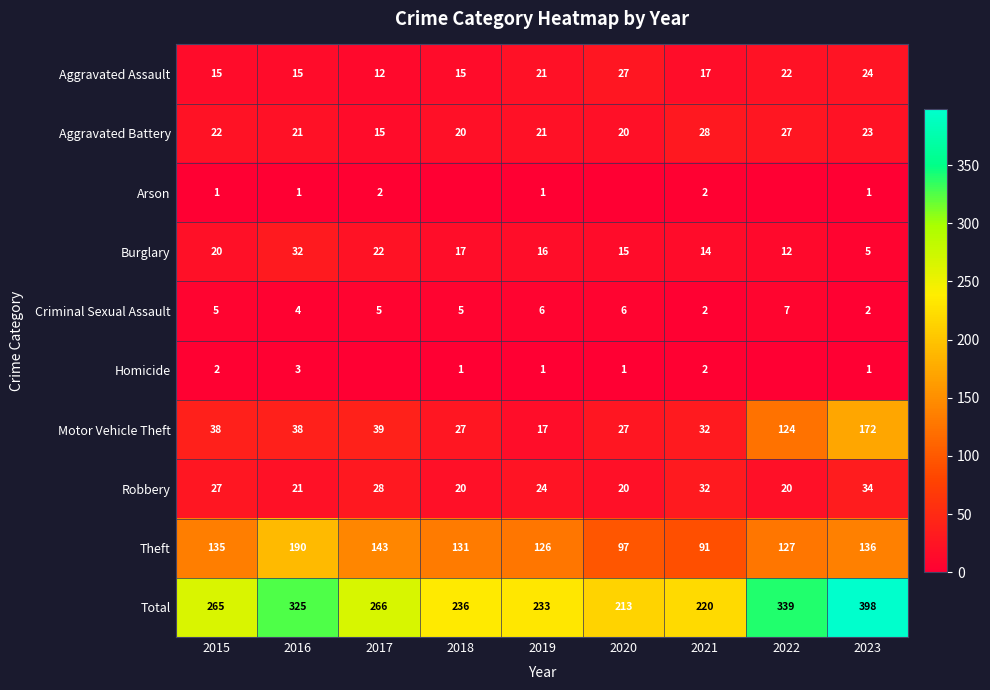

What is the spread (max minus min) of values at 2015?

264